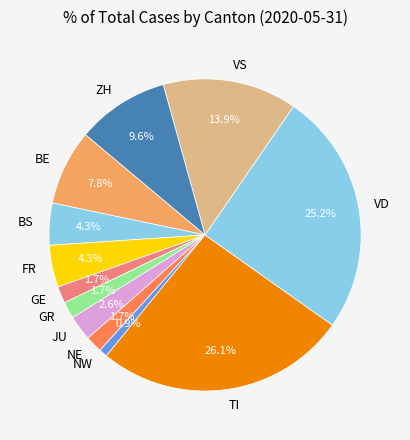

What portion of the pie excludes GR?

98.3%